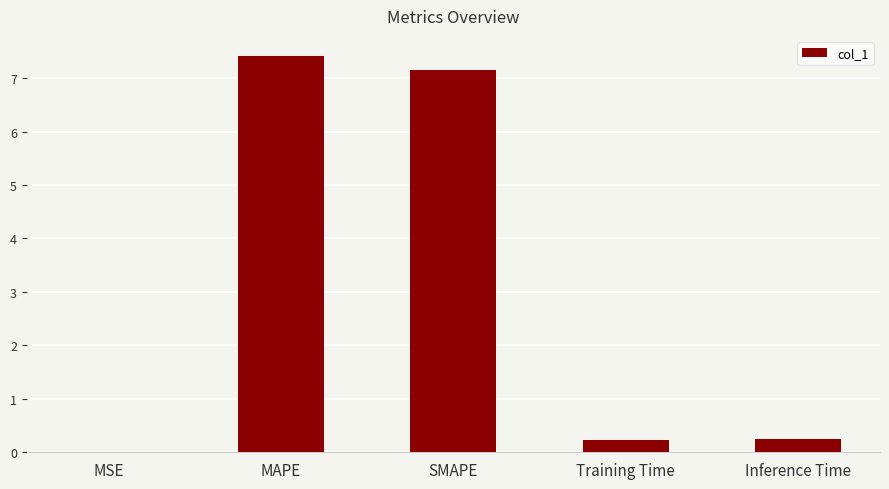

What is the maximum value shown in the chart?

7.4